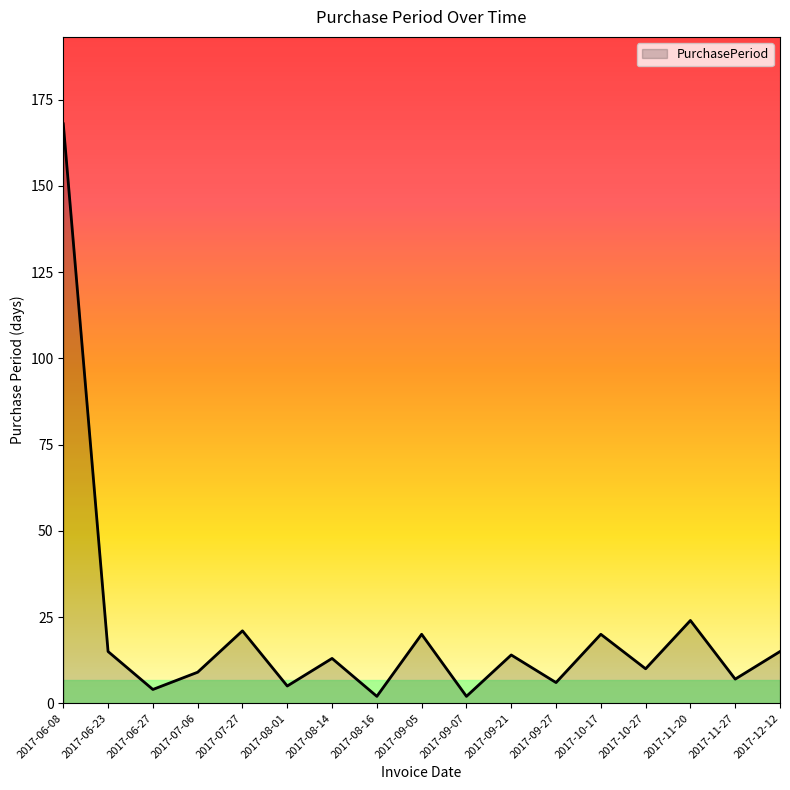

What is the greatest value displayed?

168